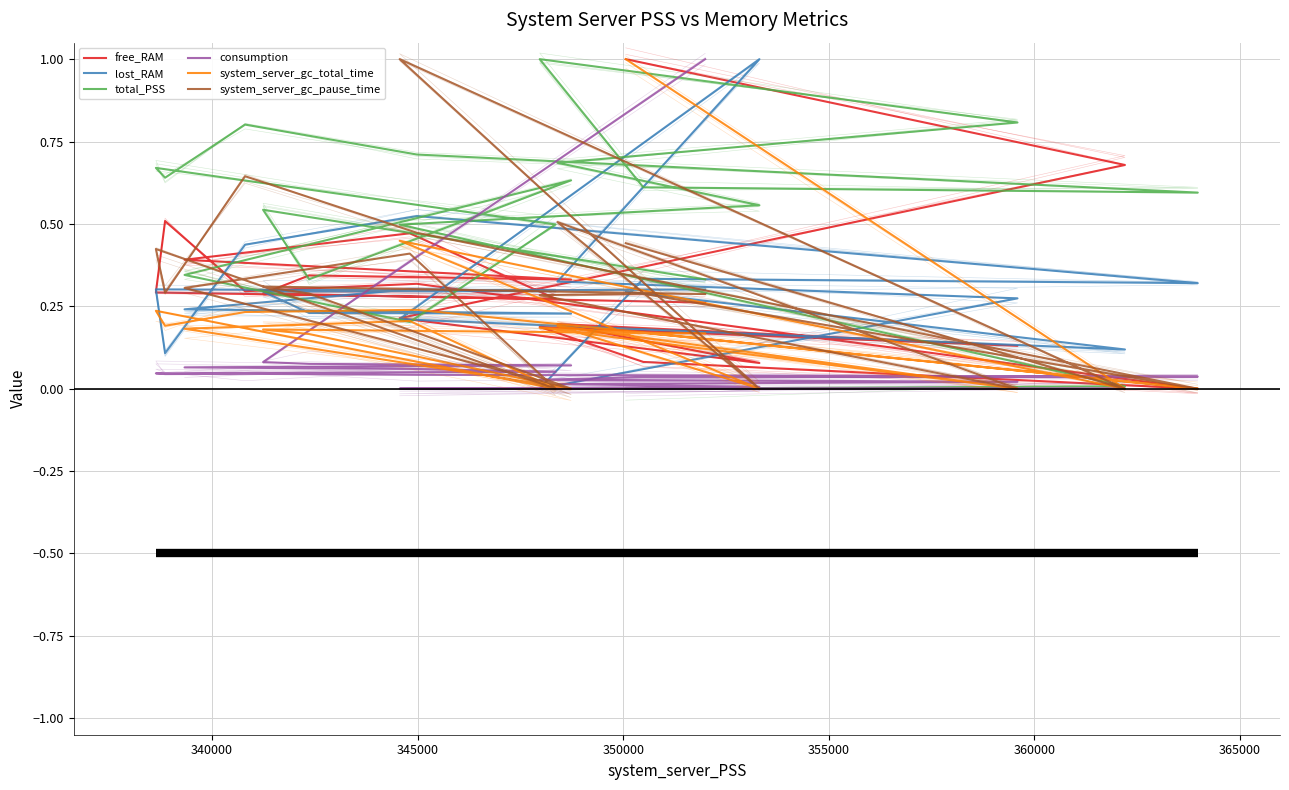

True or false: consumption and system_server_gc_total_time cross at least once.

True